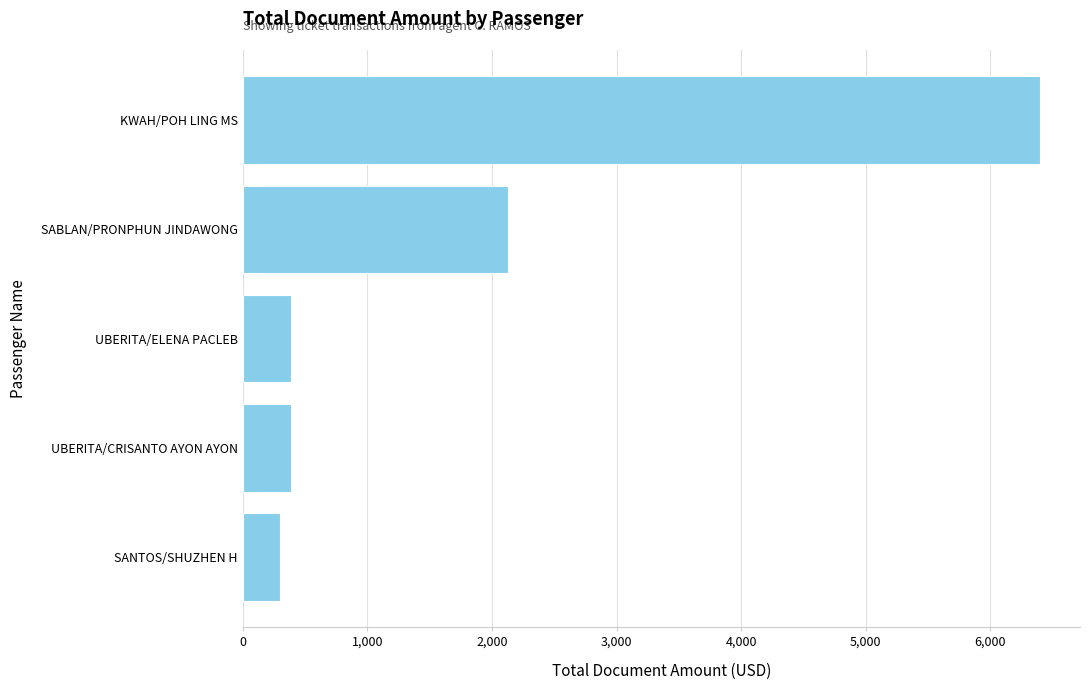

Does the chart contain stacked bars?

No